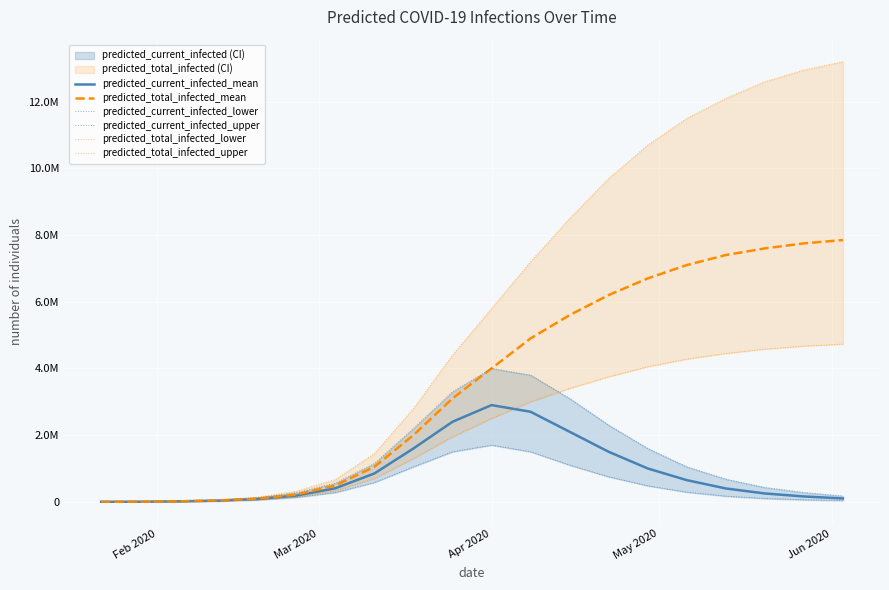

Where is the first local maximum for predicted_current_infected_upper?

Apr 2020